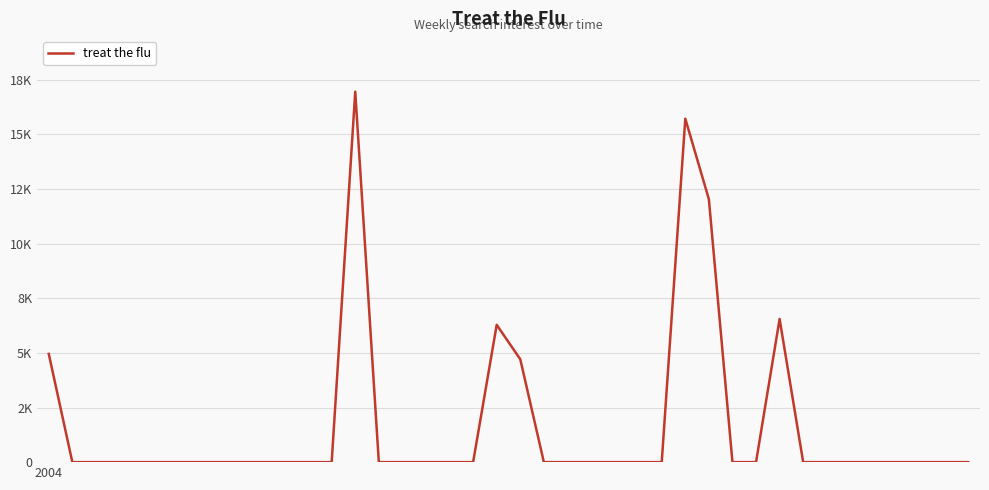

At which category does the chart reach its peak across all series?

13